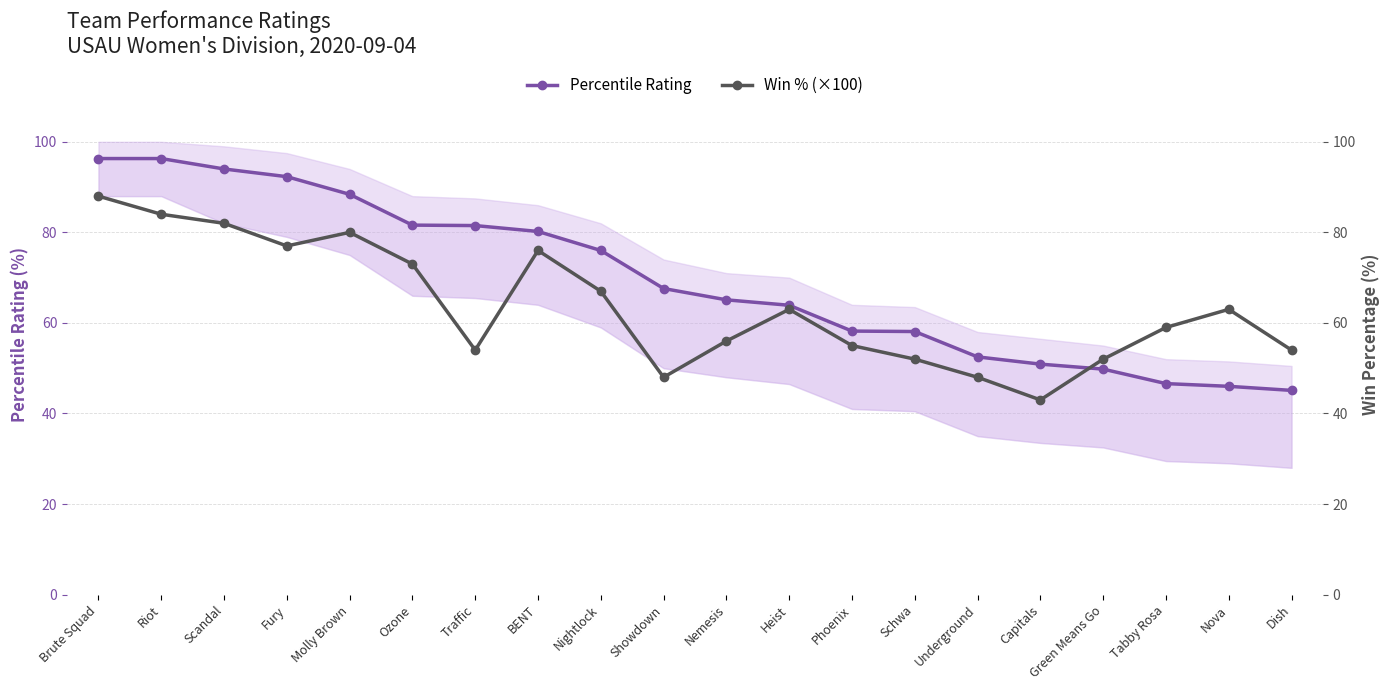

What are all the series names shown in the legend?

Percentile Rating, Win Percentage (×100)